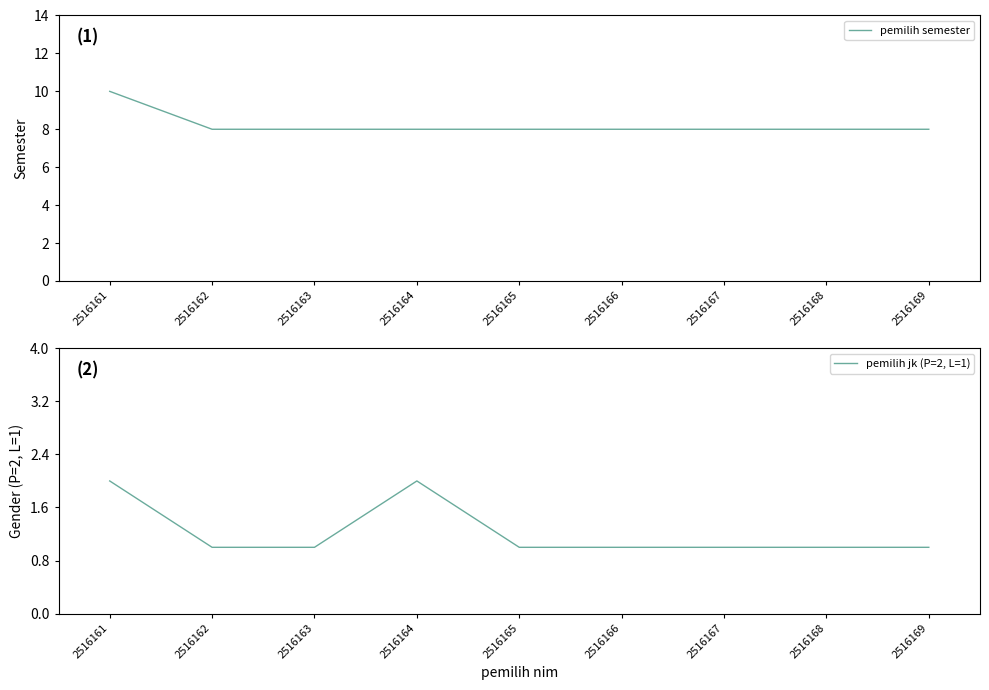

True or false: pemilih jk (P=2, L=1) and pemilih semester intersect in this chart.

False